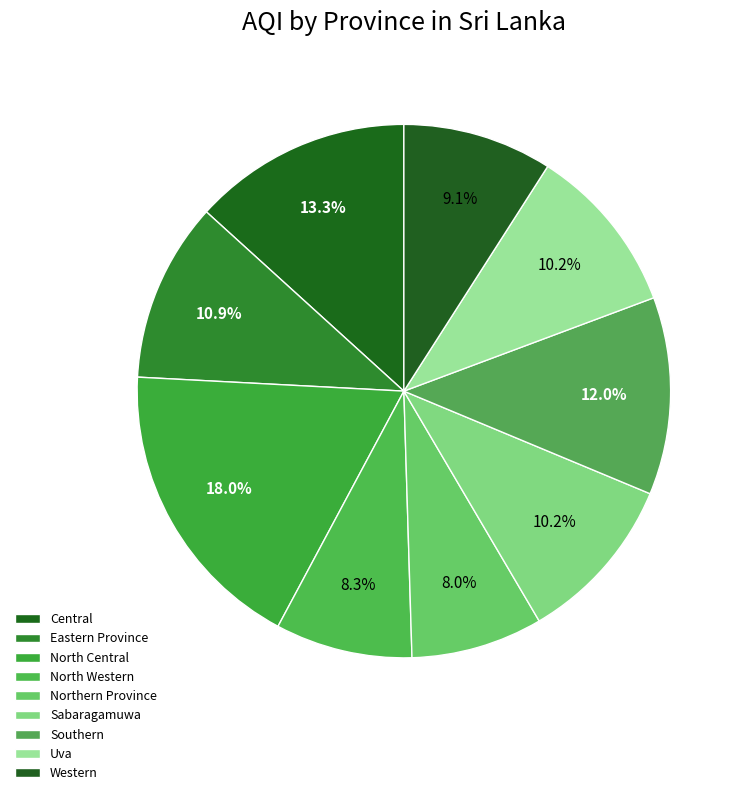

How many segments does this pie chart have?

9